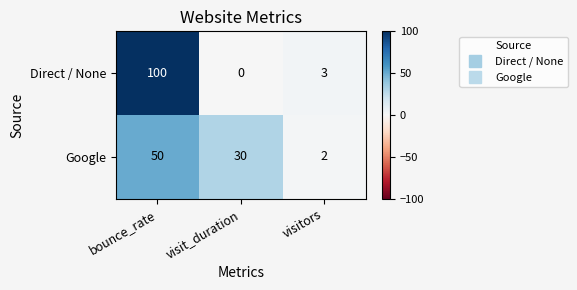

Reading left to right, transcribe all the data shown in this chart.

Direct / None: bounce_rate=100	visit_duration=0	visitors=3
Google: bounce_rate=50	visit_duration=30	visitors=2